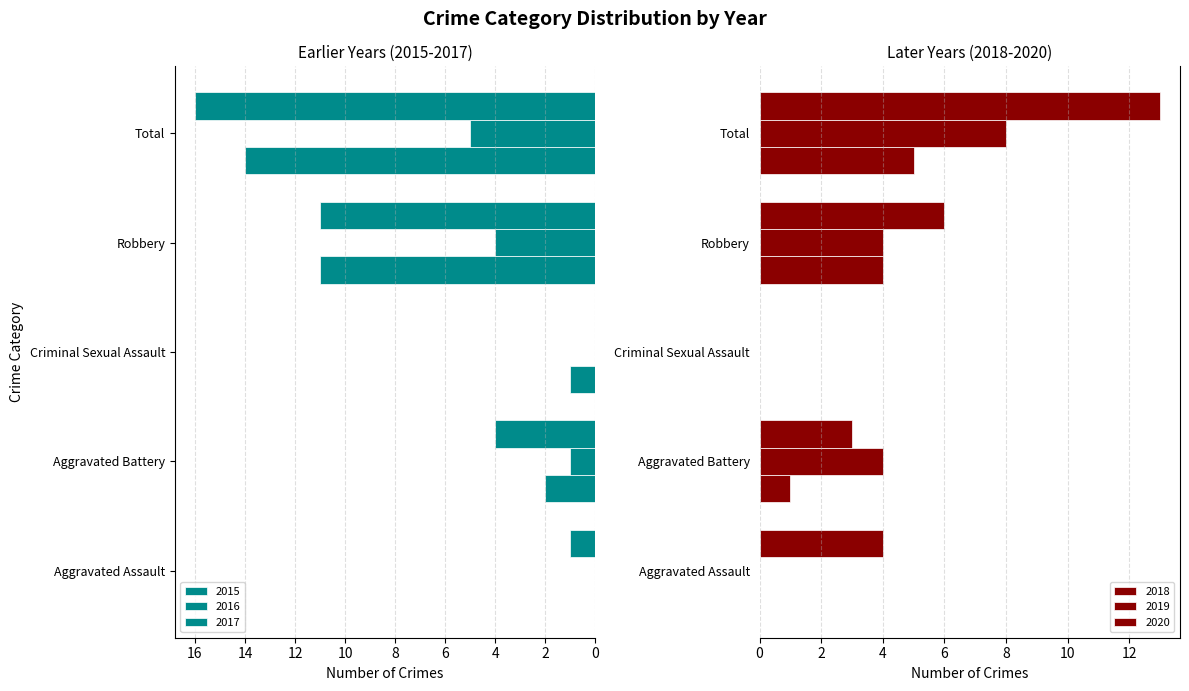

How many bars are there in total?

30